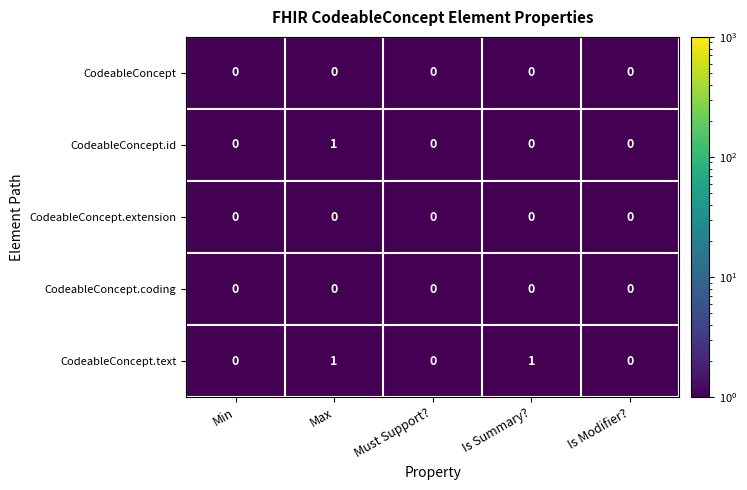

Which series has the largest total across all categories?

CodeableConcept.text